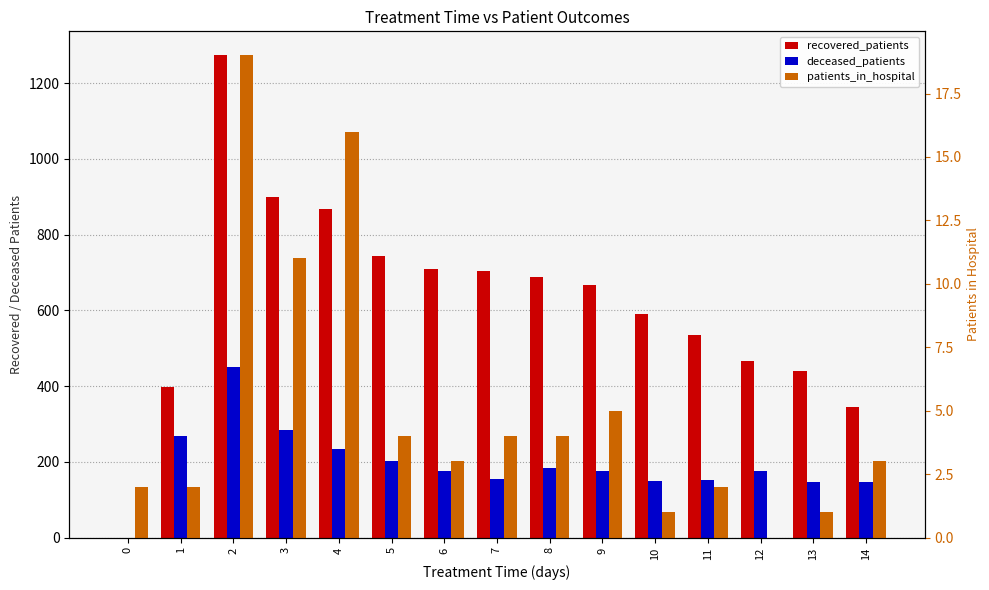

At which category is the sum across all series the highest?

2